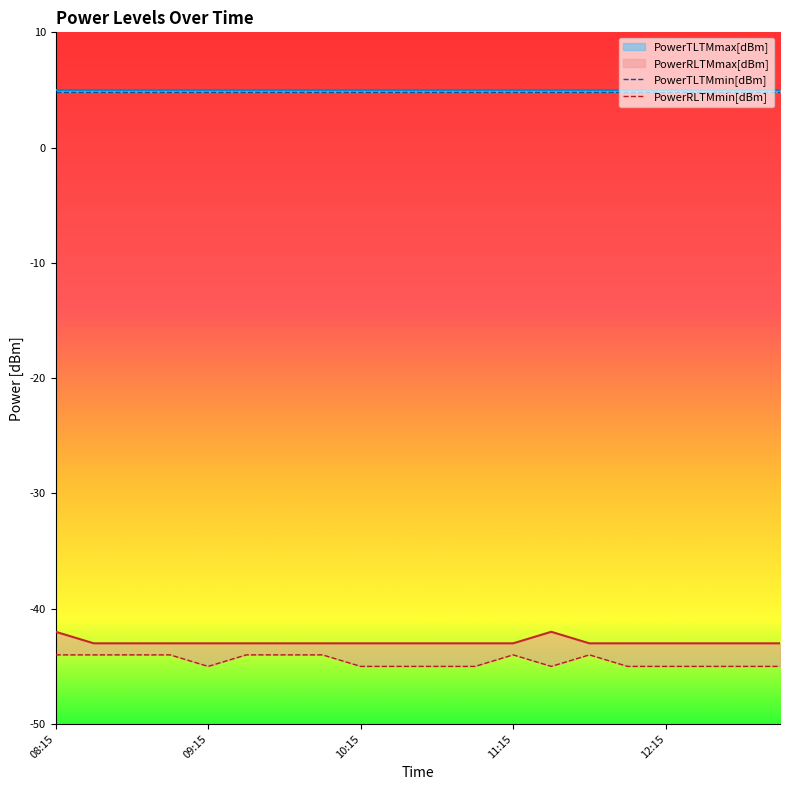

How many data points does each series have?

20